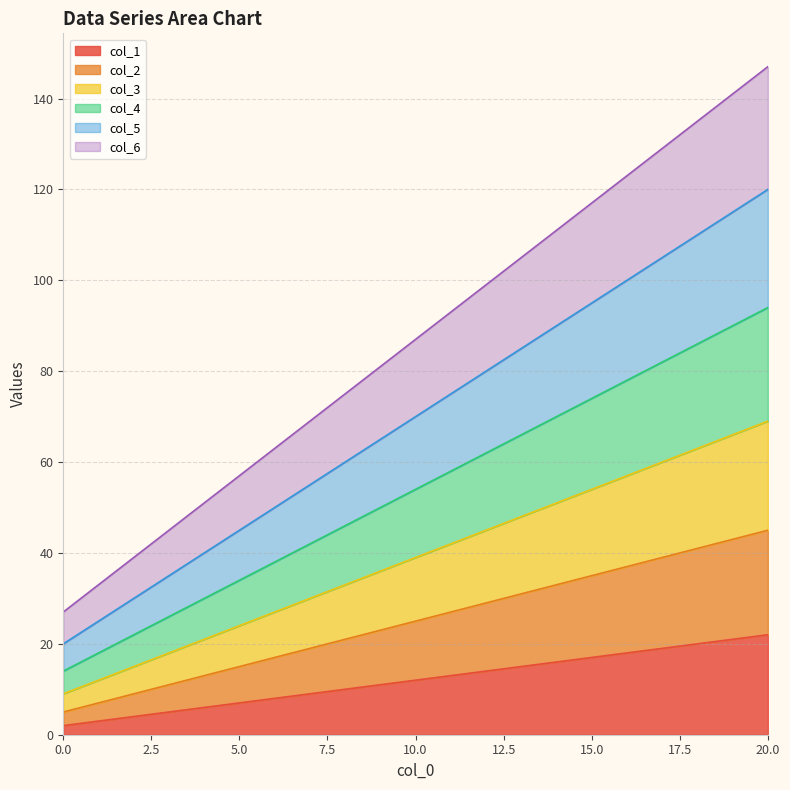

List the series in order of their peak value, lowest first.

col_1, col_2, col_3, col_4, col_5, col_6